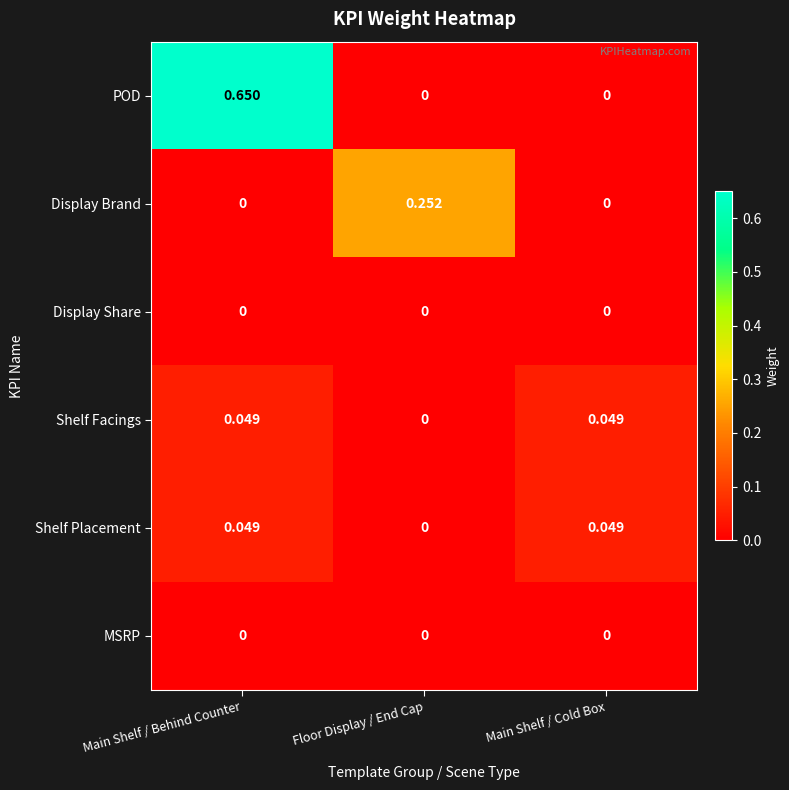

At which category is the sum across all series the highest?

Main Shelf / Behind Counter